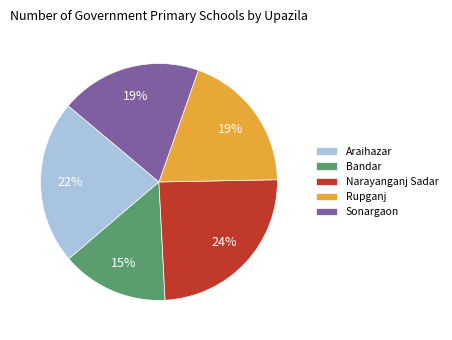

Between Rupganj and Bandar, which is larger?

Rupganj